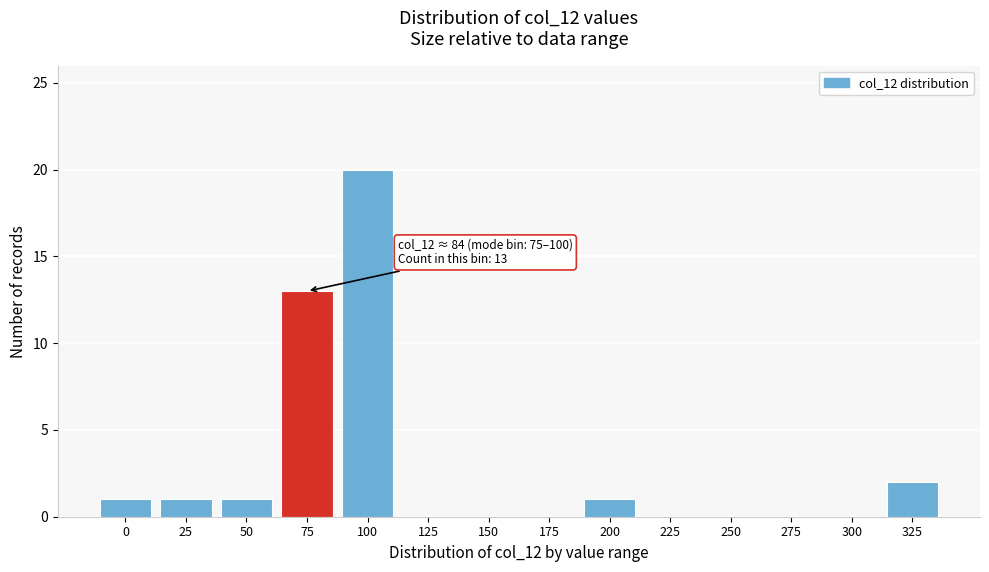

Reading right to left, list all the values displayed in this chart.

325=2	300=0	275=0	250=0	225=0	200=1	175=0	150=0	125=0	100=20	75=13	50=1	25=1	0=1